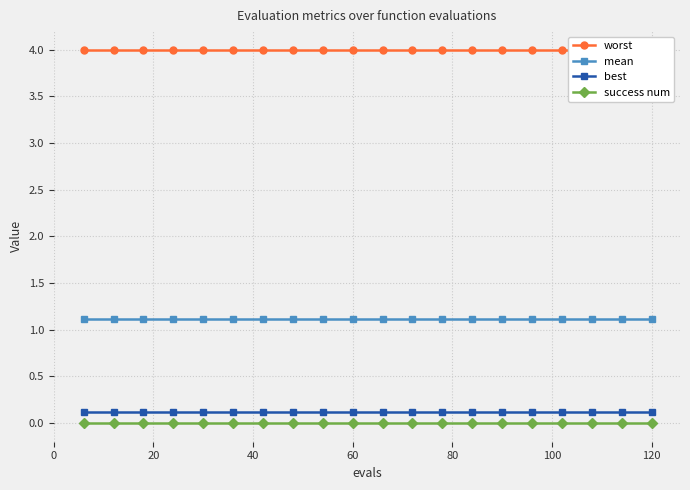

What is the value of the mean point at the 17th from the left?

1.1